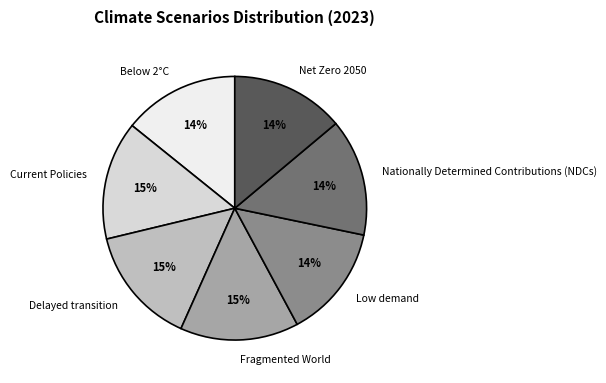

Is it true that Below 2°C is 14% of the pie?

True